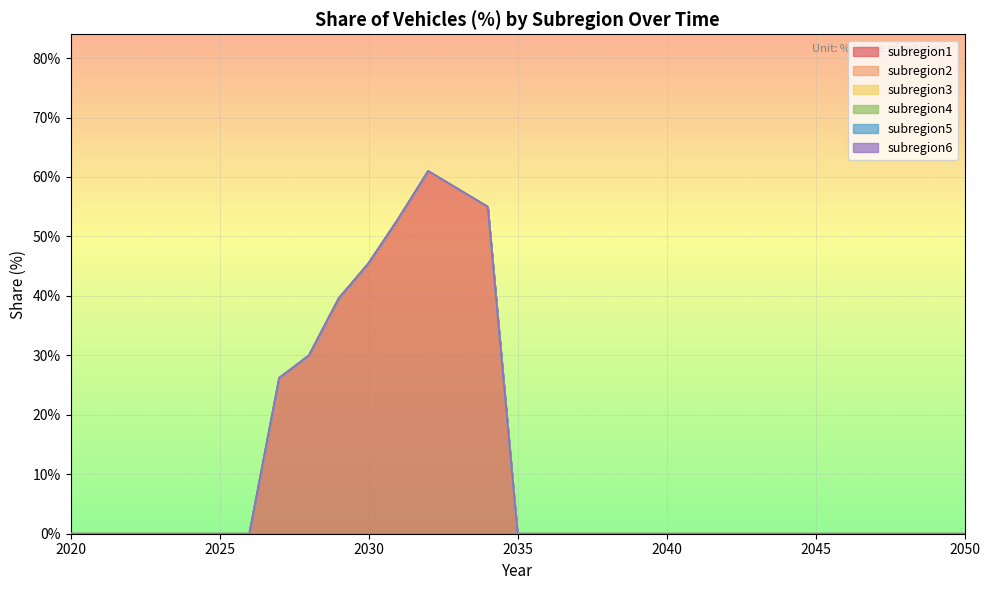

What are all the series names shown in the legend?

subregion1, subregion2, subregion3, subregion4, subregion5, subregion6